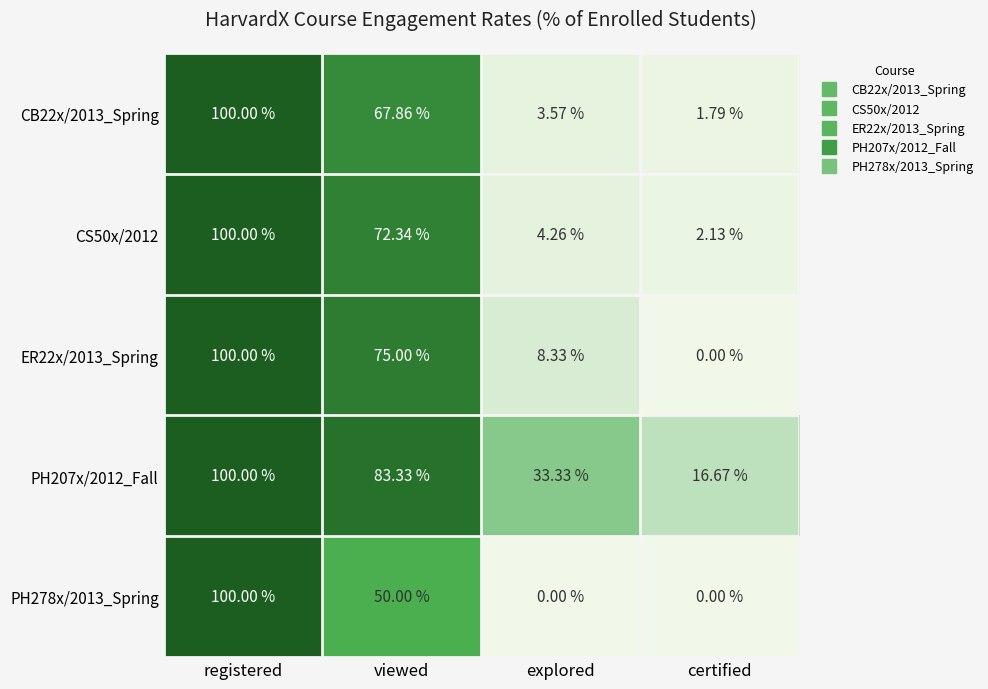

What is the total value across all series at certified?

20.6